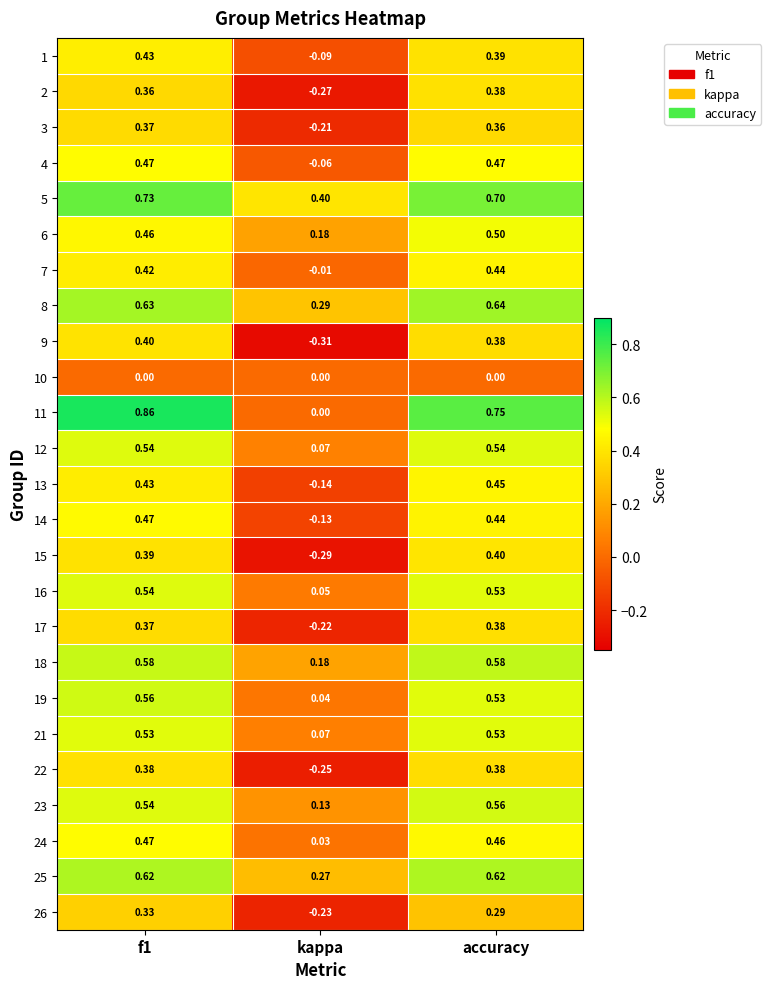

At which category does the chart reach its minimum across all series?

kappa